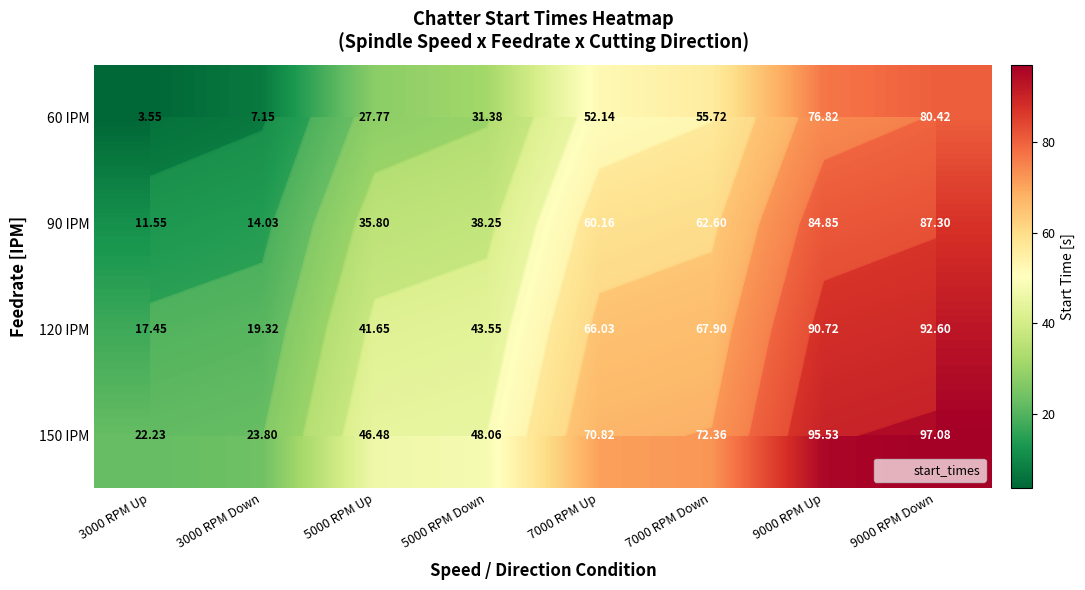

List the series in order of their peak value, lowest first.

60 IPM, 90 IPM, 120 IPM, 150 IPM